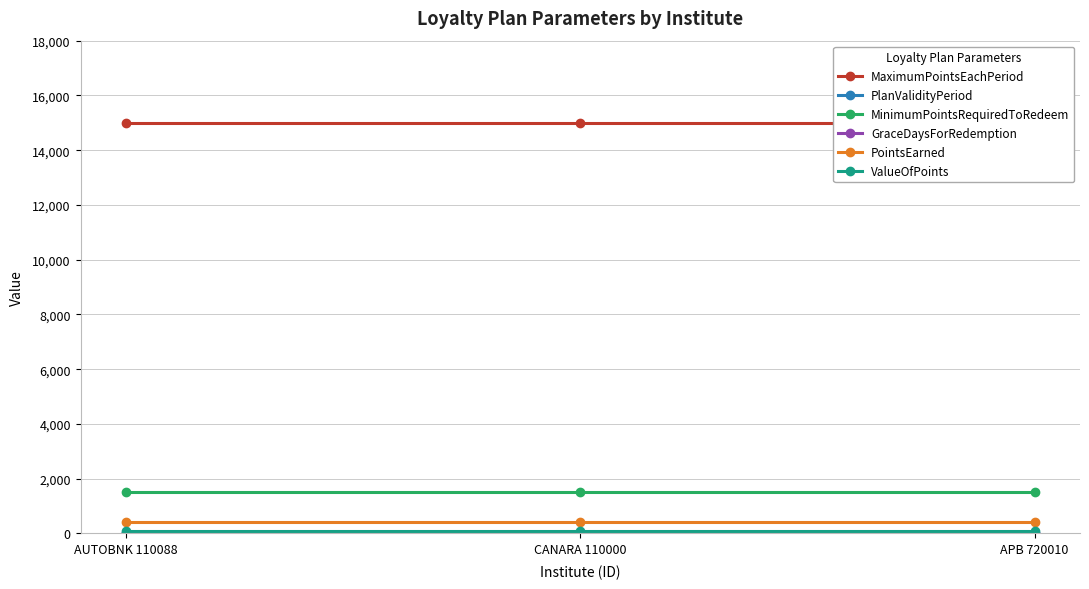

What is the label of the 1st point from the left?

AUTOBNK 110088